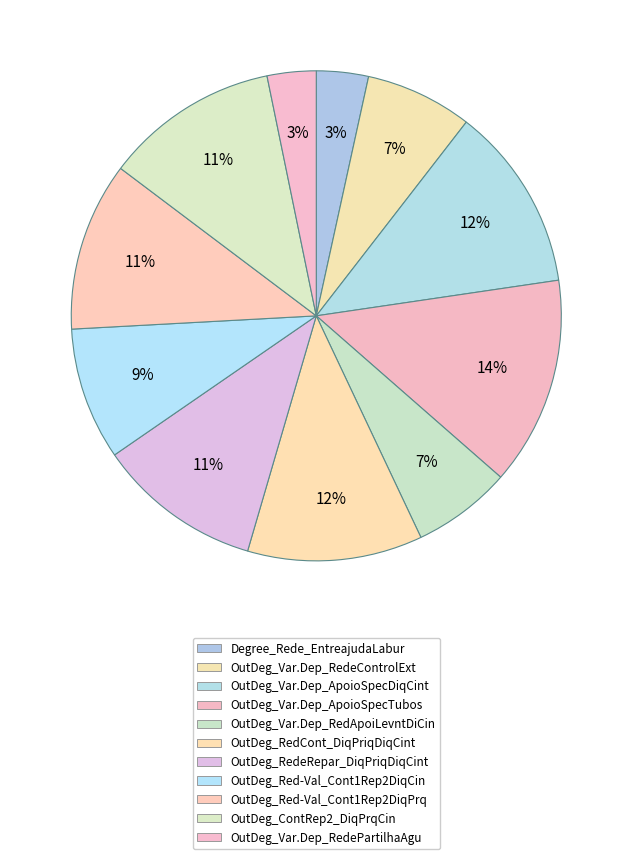

The OutDeg_Var.Dep_RedePartilhaAgu slice represents 3% of the pie. True or false?

True